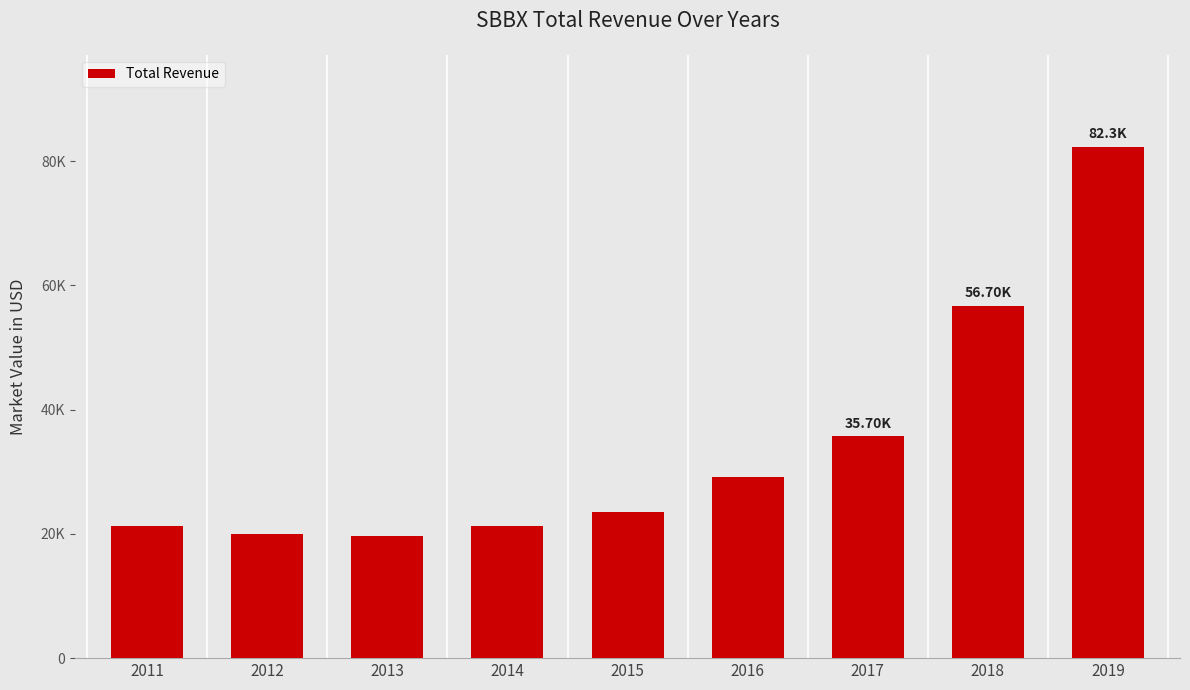

List the labels in order of value, smallest first.

2013, 2012, 2011, 2014, 2015, 2016, 2017, 2018, 2019